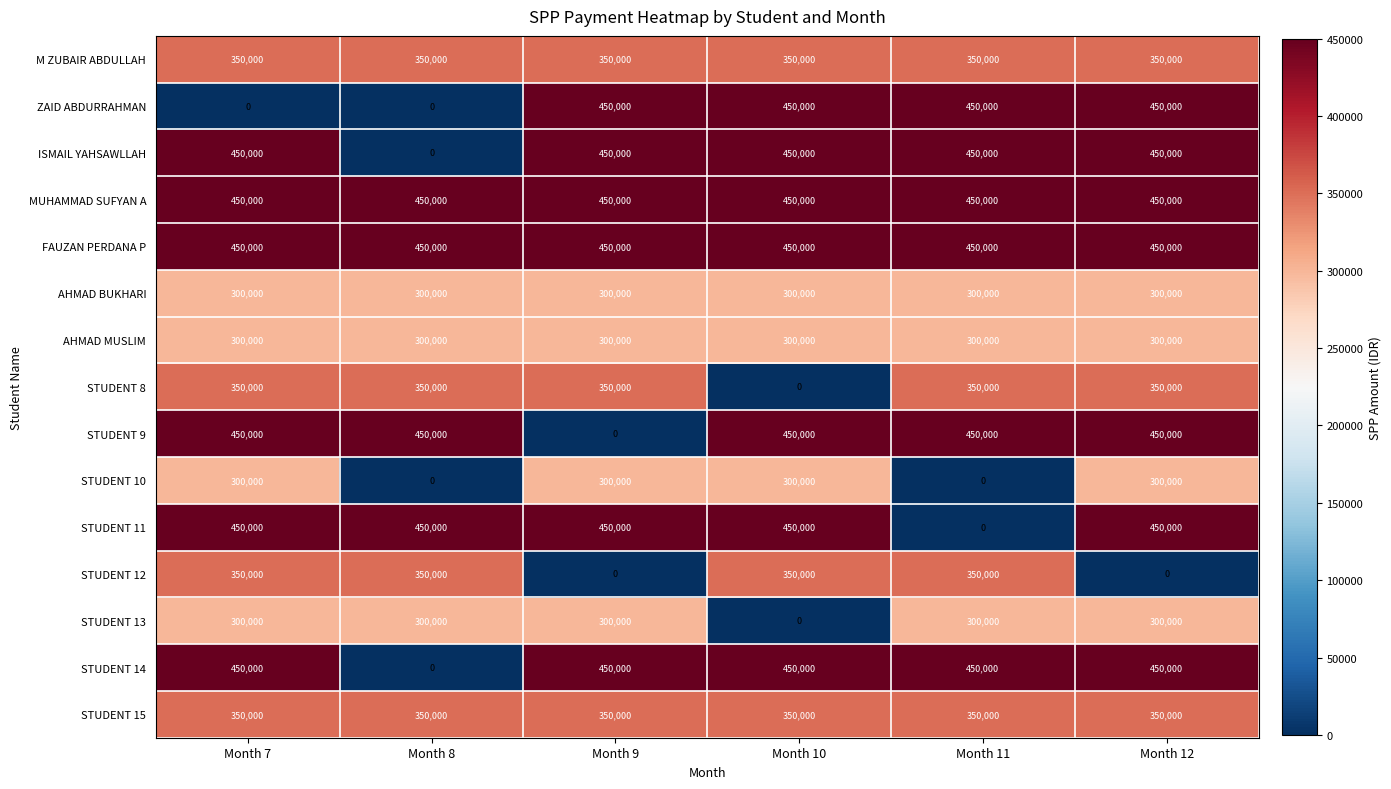

What is the maximum value shown in the chart?

450000